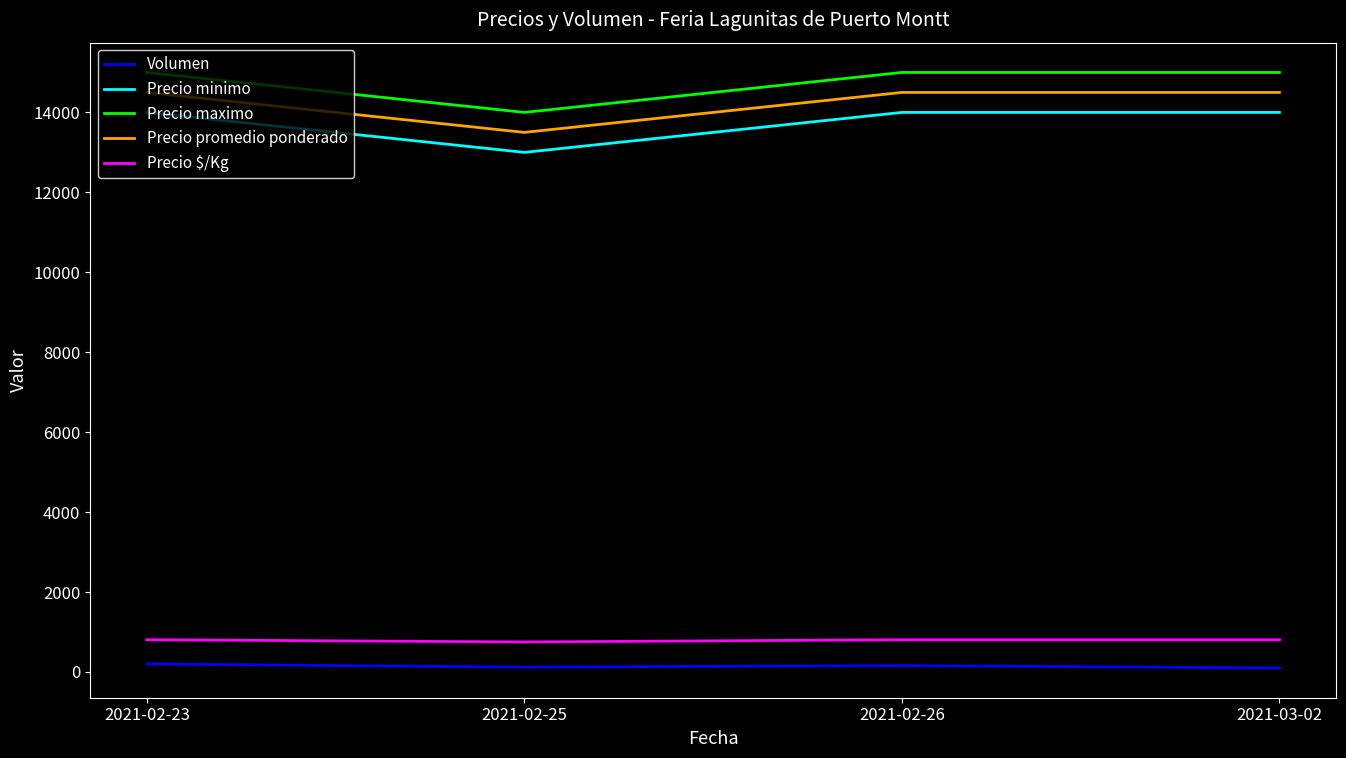

What is the difference between the maximum and minimum values in the Precio minimo series?

1000